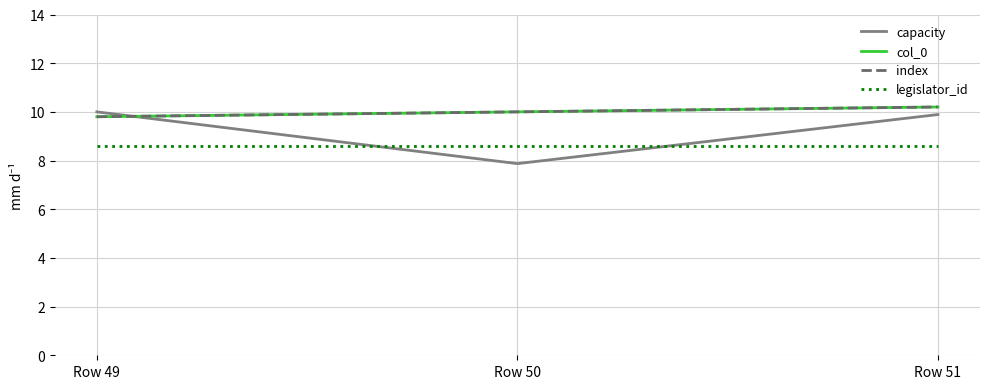

Does the chart have visible grid lines?

Yes